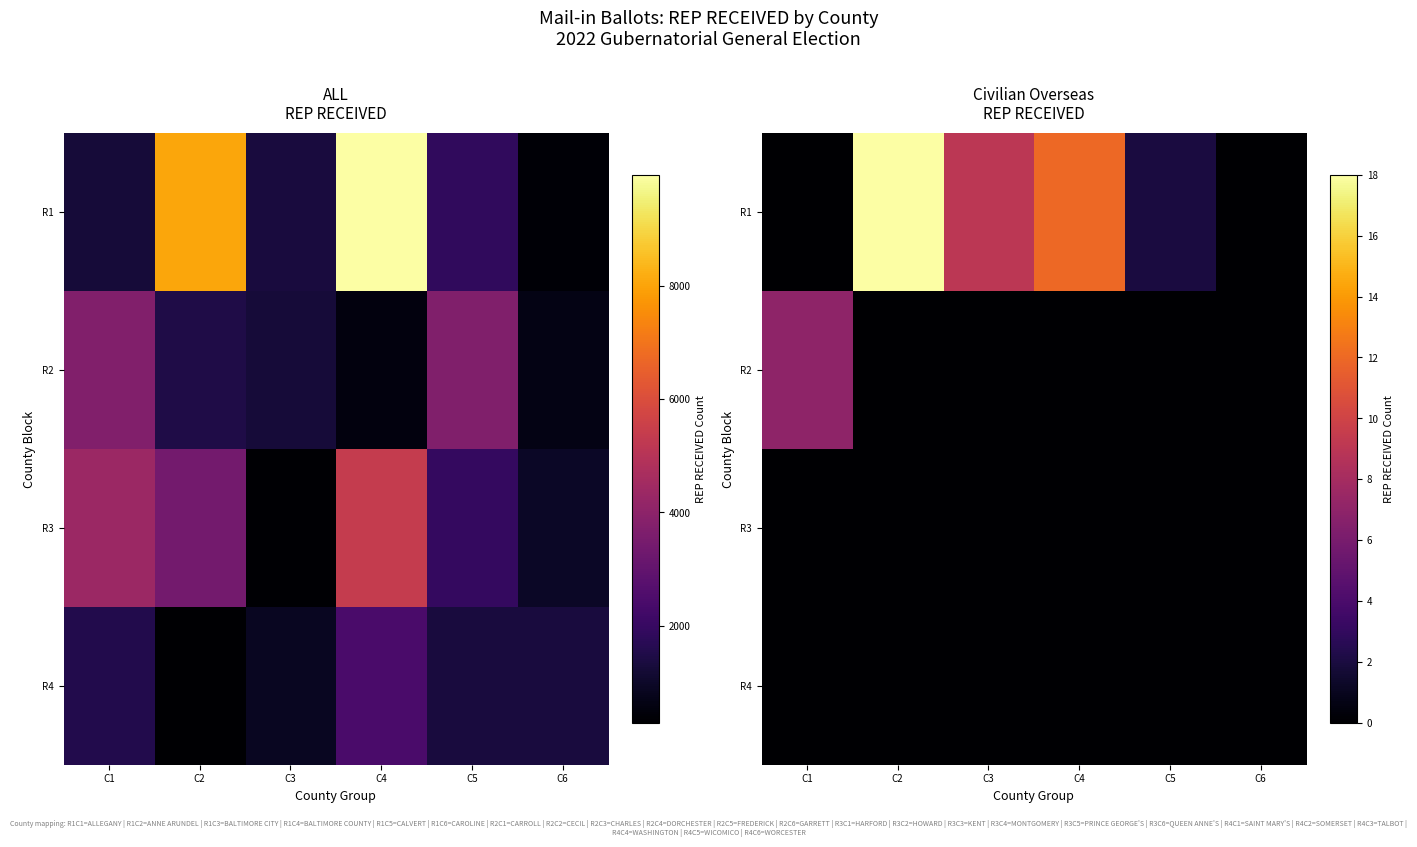

Rank the series by their maximum value, from lowest to highest.

R3, R4, R2, R1